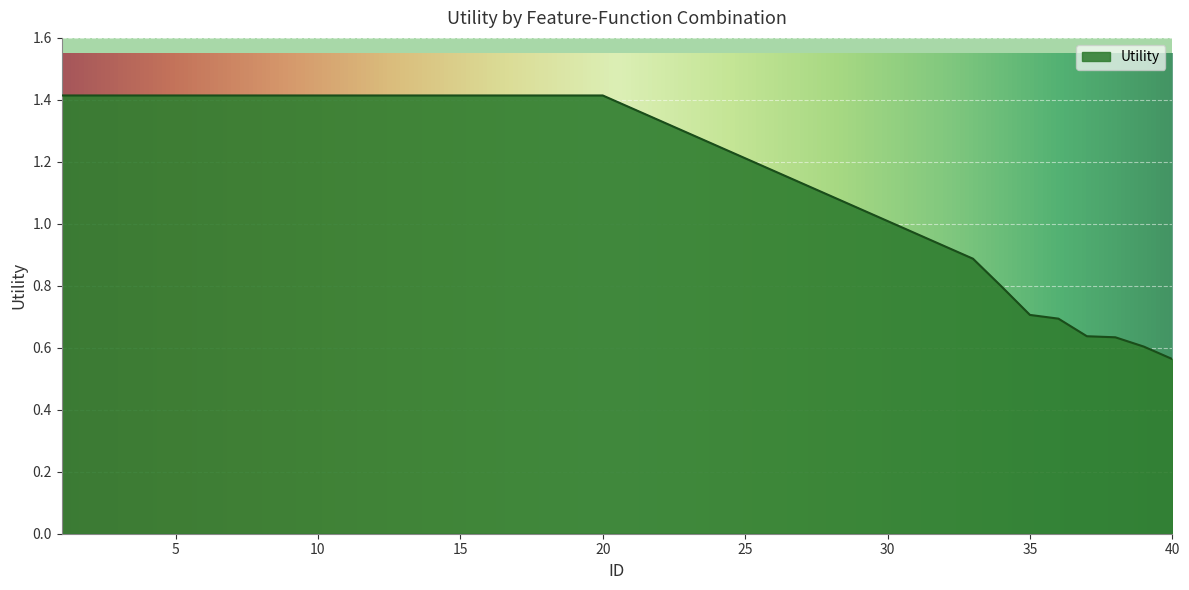

What is the greatest value displayed?

1.4